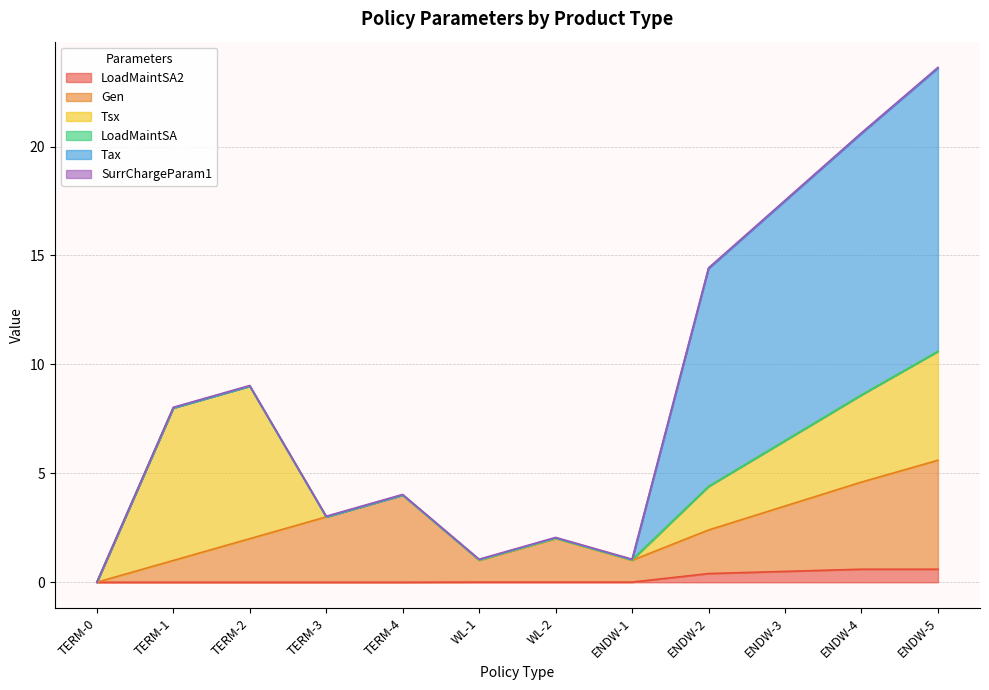

What position from the left is TERM-4?

5